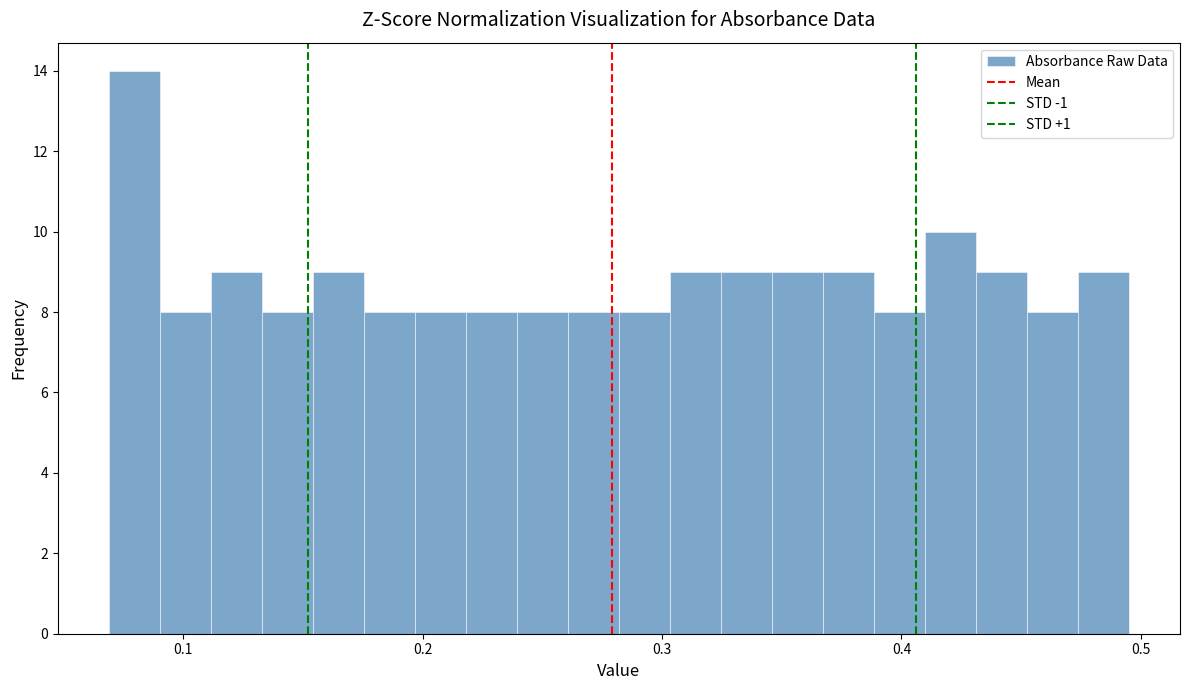

Around what value on the x-axis is the tallest bar? Give the approximate position of its centre, as read against the axis.

0.08